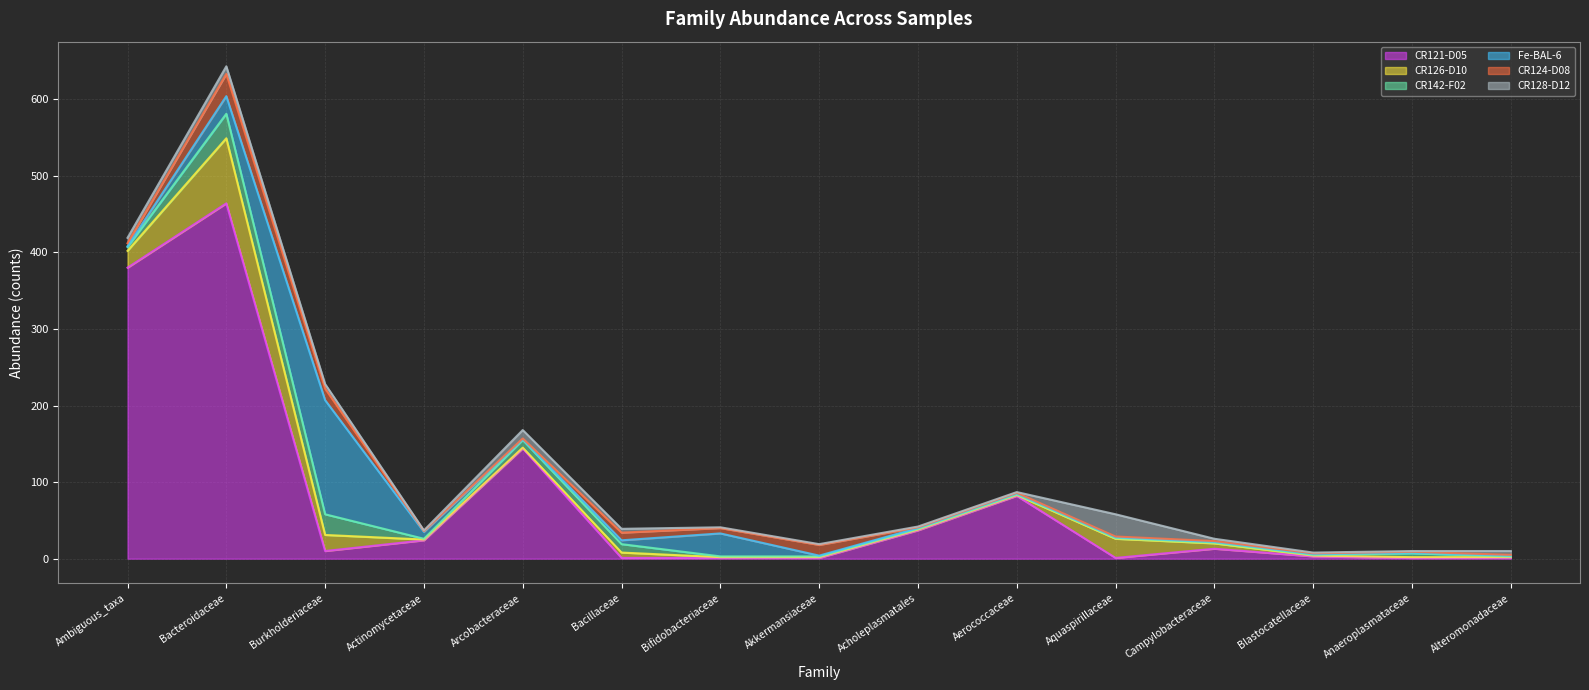

Where do CR124-D08 and Fe-BAL-6 first cross each other?

Bacteroidaceae and Burkholderiaceae